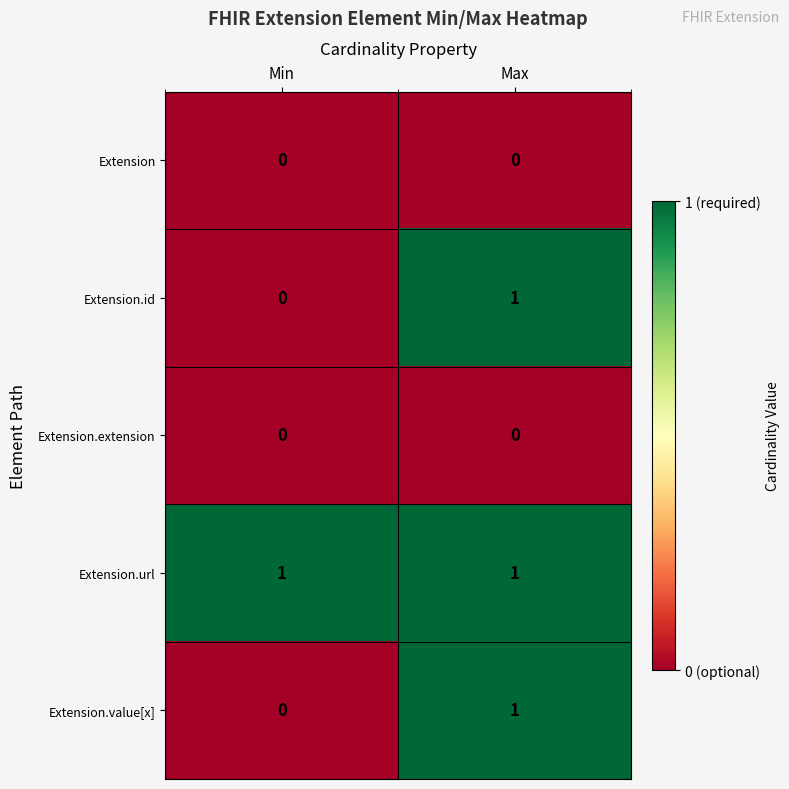

List the labels in order of Extension.value[x] value, largest first.

Max, Min